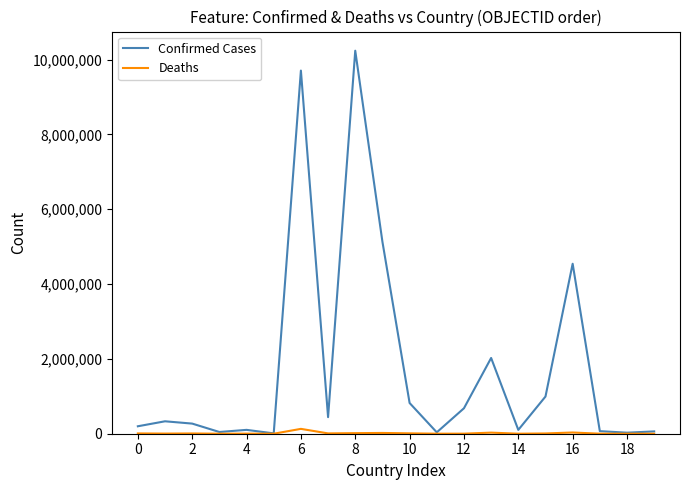

How many lines are shown in the chart?

2